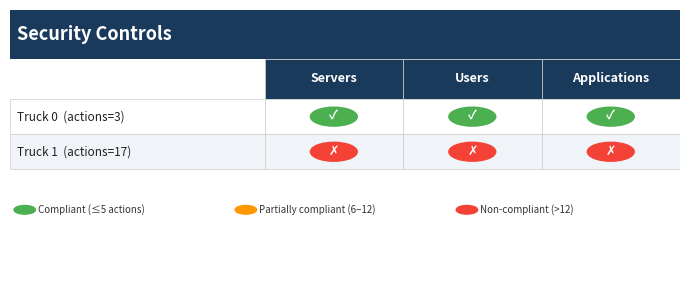

Rank the categories by Truck 0 value from lowest to highest.

0, 1, 2